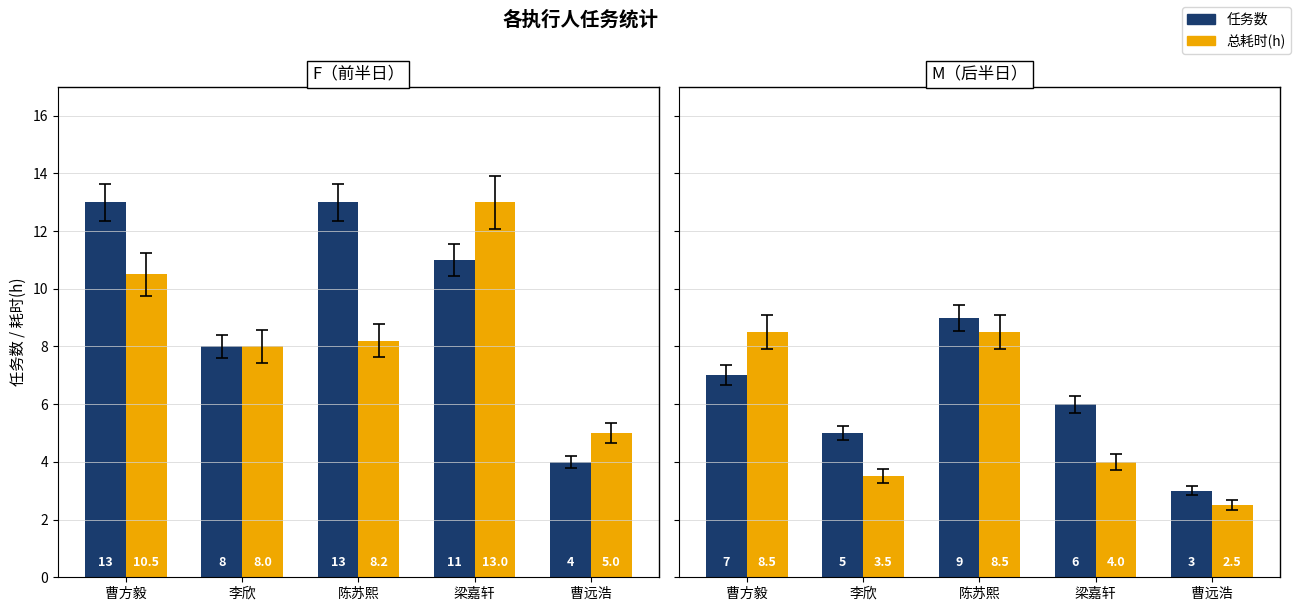

Which series has the largest total across all categories?

任务数